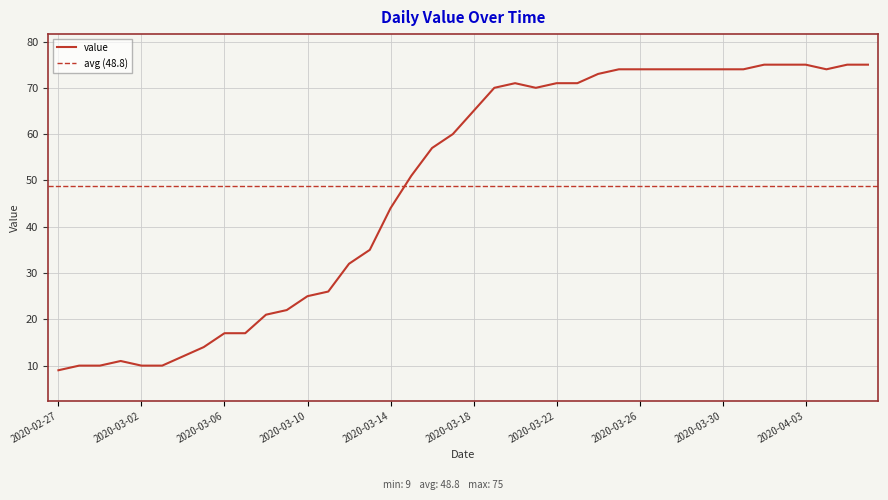

What is the label of the 14th point from the right?

2020-03-24